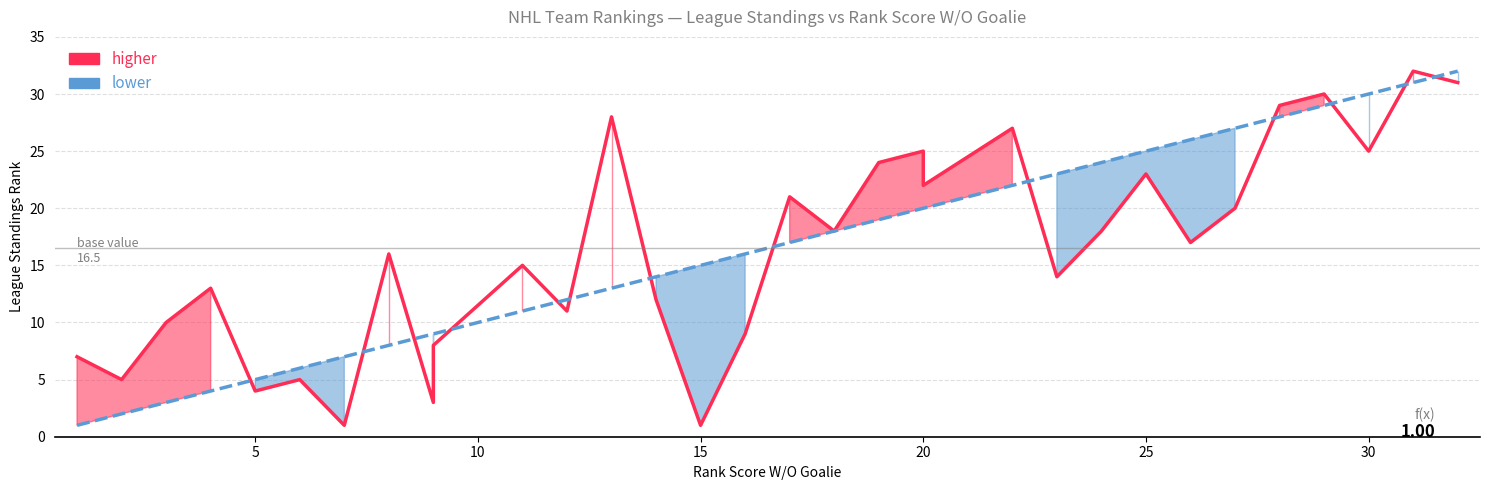

Reading right to left, list all the values displayed in this chart.

League Standings: 31	32	25	30	29	20	17	23	18	14	27	22	25	24	18	21	9	1	12	28	11	15	8	3	16	1	5	4	13	10	5	7
Rank W/O Goalie: 32	31	30	29	28	27	26	25	24	23	22	20	20	19	18	17	16	15	14	13	12	11	9	9	8	7	6	5	4	3	2	1